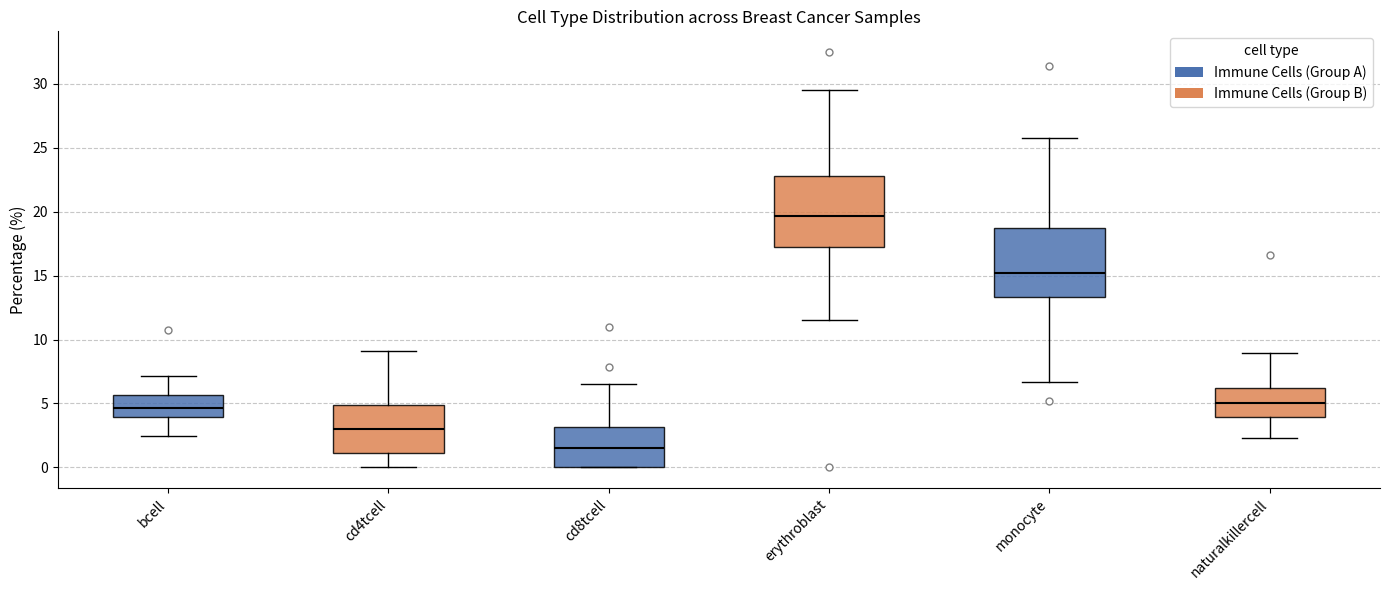

Where does the lower whisker of the box for erythroblast end on the y-axis? The values are not printed on the chart, so give them approximately, as read against the axis.

11.5